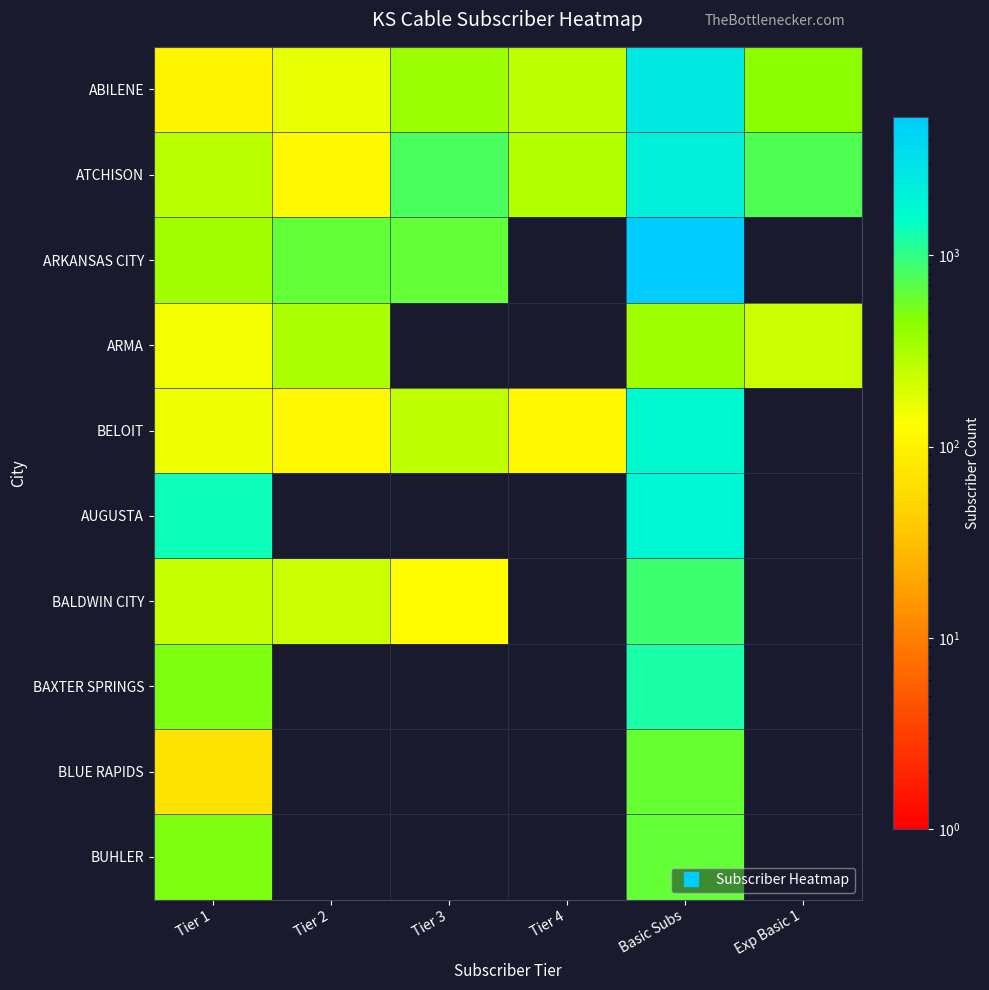

How many data points in ABILENE are less than 372?

3